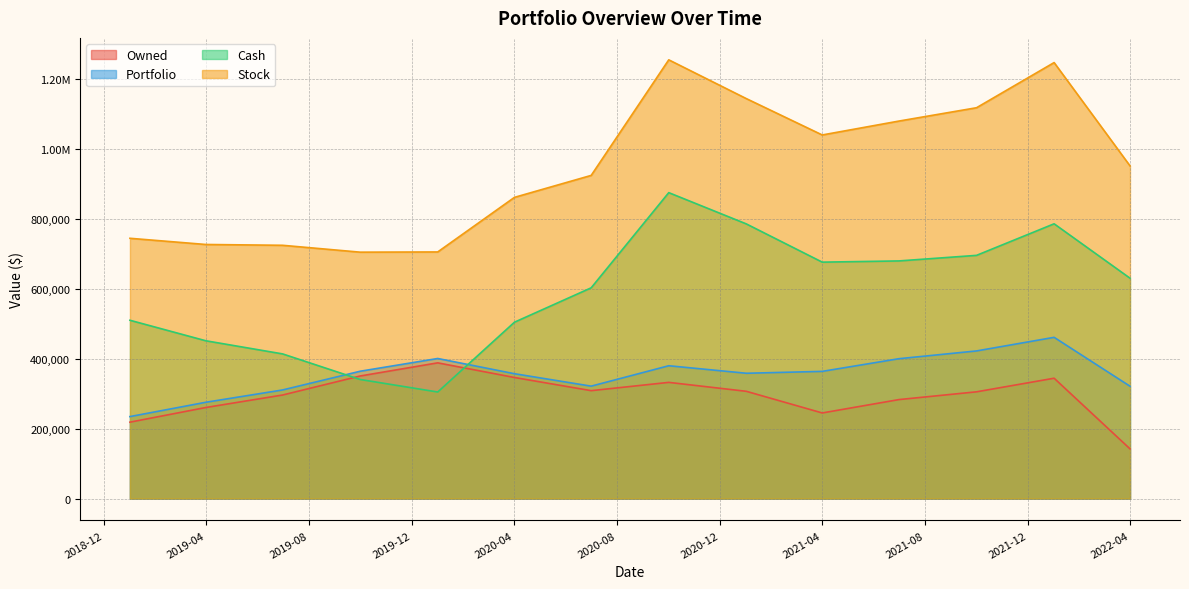

What value does the Cash series have at 2021-10-01?

696041.3